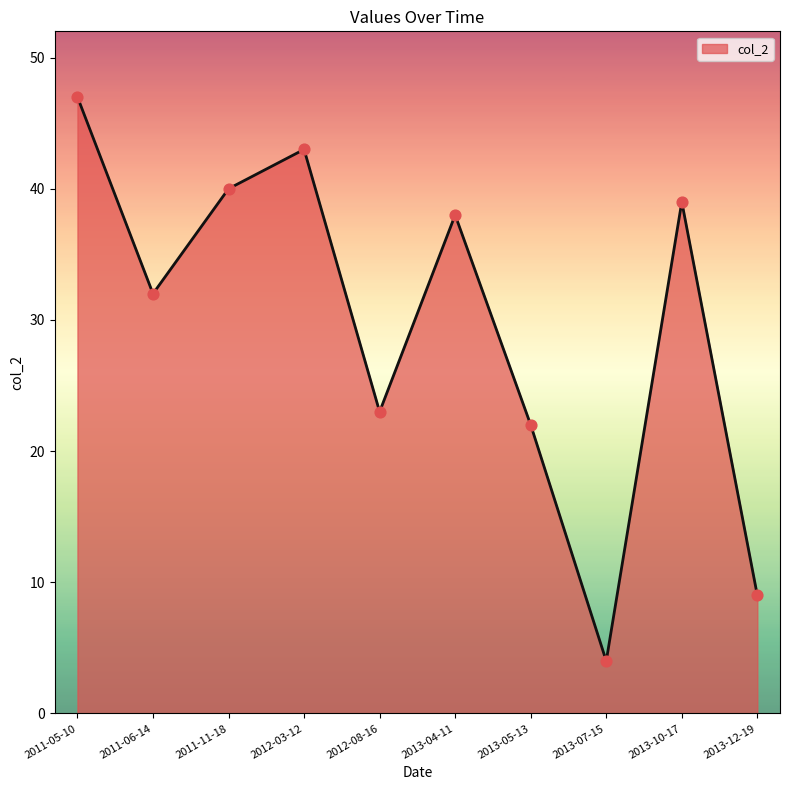

Between 2011-05-10 and 2012-08-16, which is larger?

2011-05-10